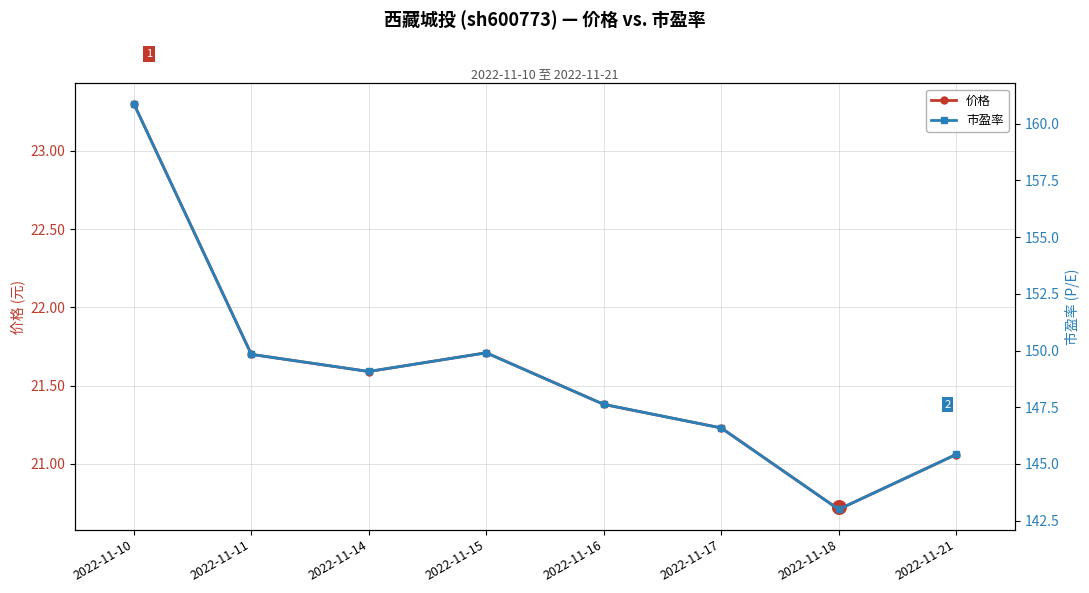

At how many categories does at least one series exceed 92?

8